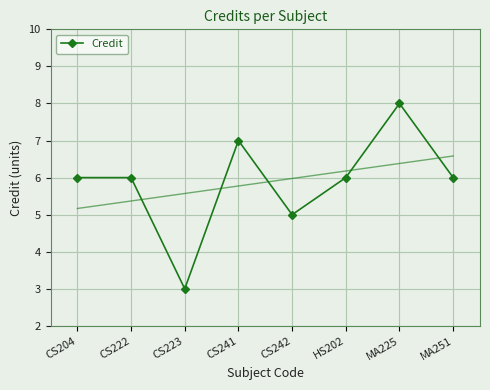

What is the value of the 8th point from the left?

6